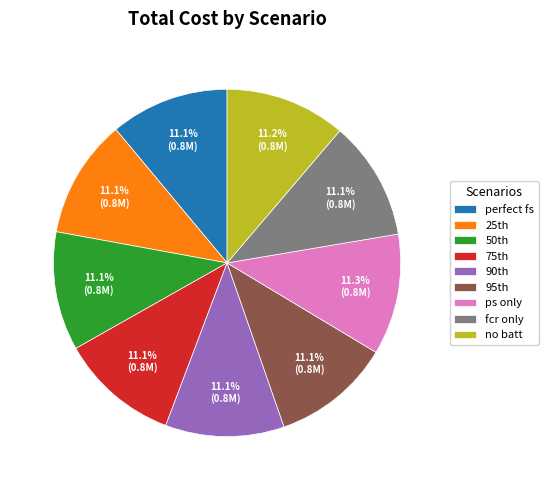

Count the number of slices in the pie.

9